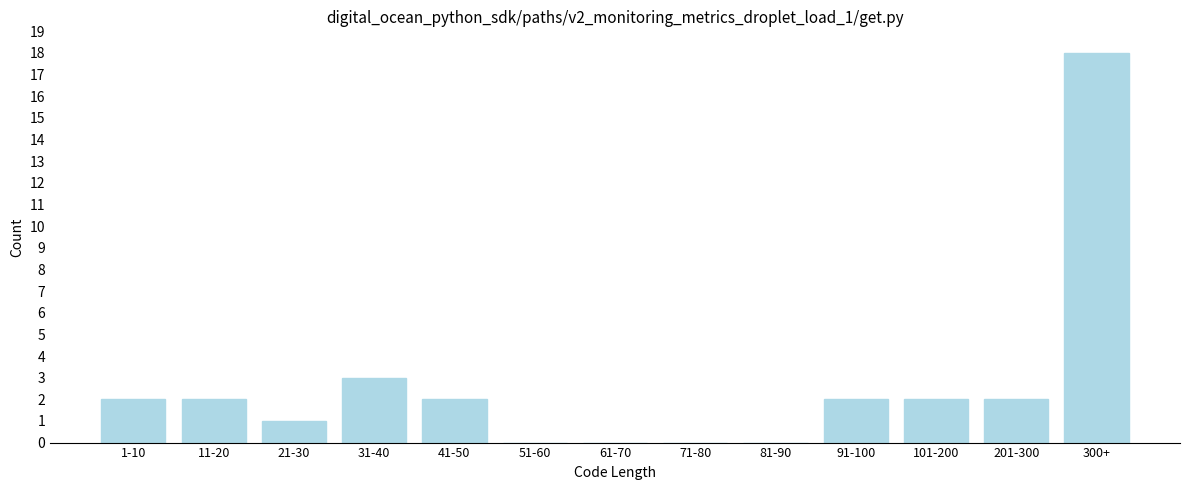

Reading right to left, list all the values displayed in this chart.

300+=18	201-300=2	101-200=2	91-100=2	81-90=0	71-80=0	61-70=0	51-60=0	41-50=2	31-40=3	21-30=1	11-20=2	1-10=2